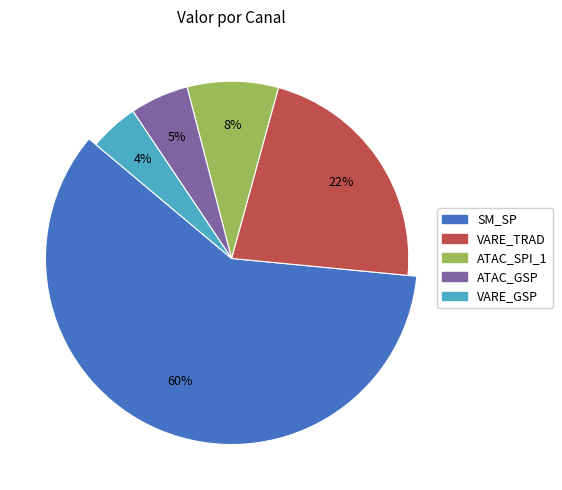

The ATAC_SPI_1 slice represents 15% of the pie. True or false?

False